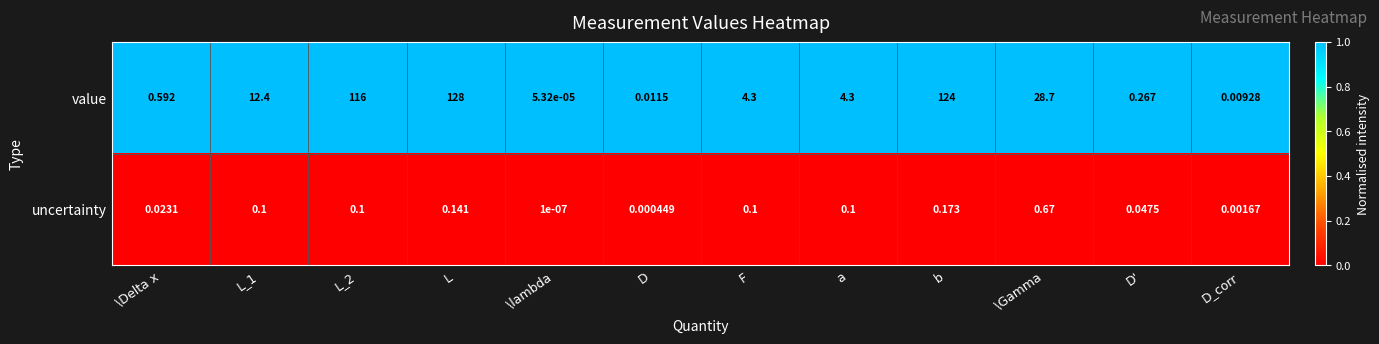

Between L and b, which series saw the biggest shift?

value